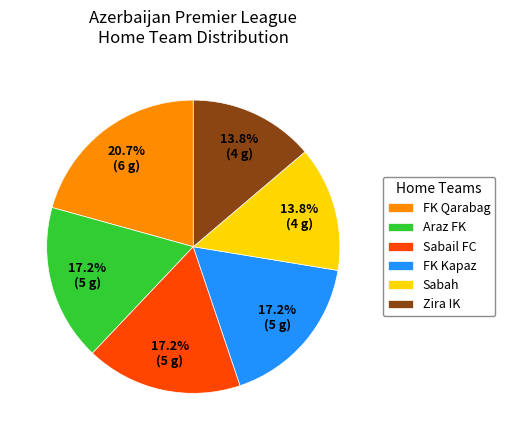

Approximately how many times larger is the value at FK Qarabag compared to FK Kapaz?

1.2